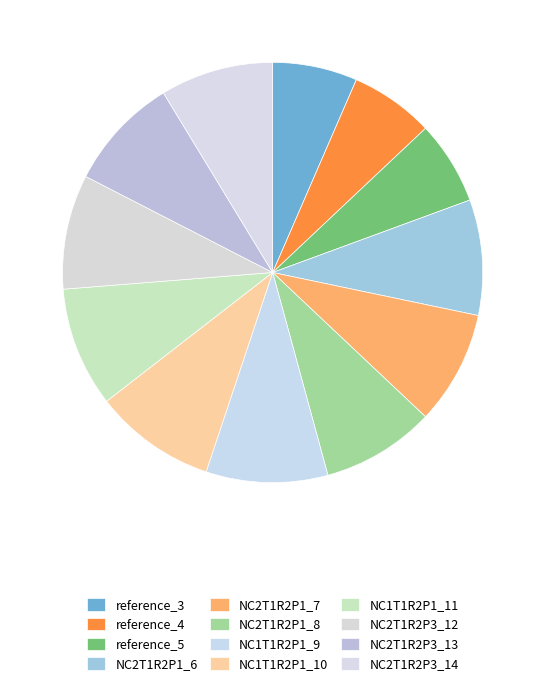

To the nearest percent, what is the difference between the largest and smallest slice percentages?

3%